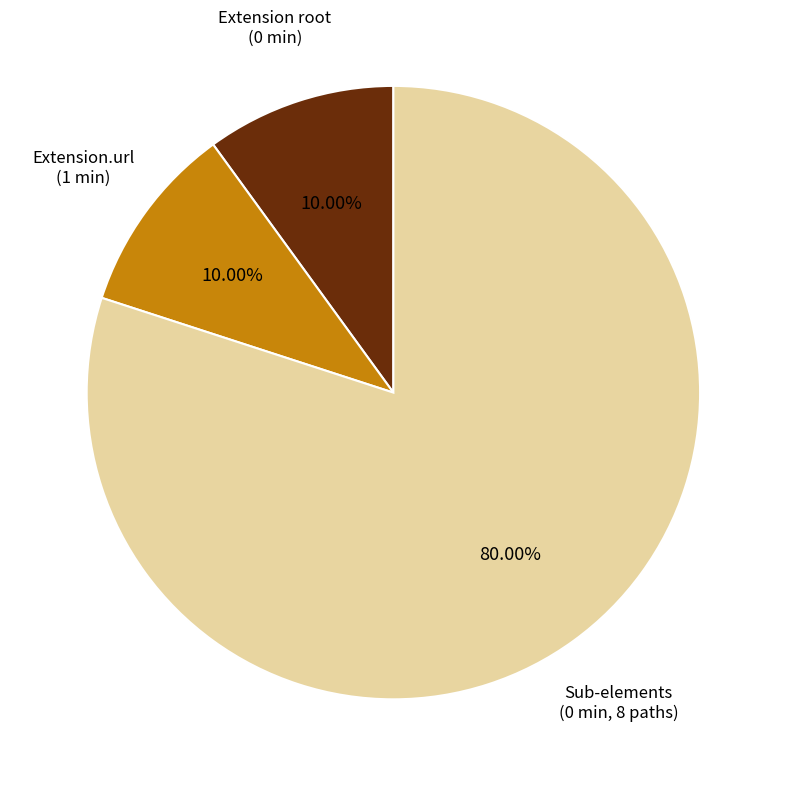

Is the sum of Sub-elements (0 min, 8 paths) and Extension.url (1 min) greater than half?

Yes